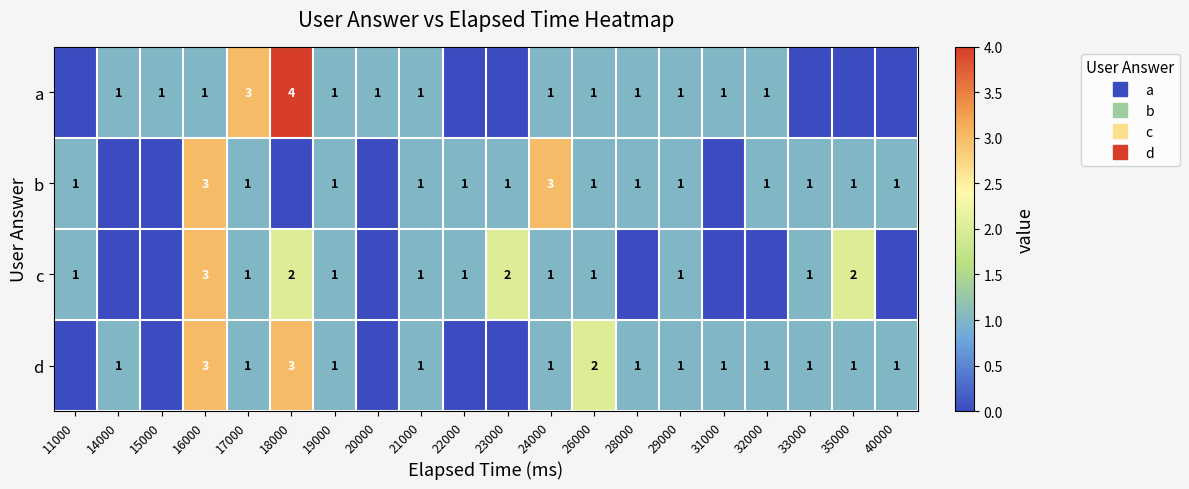

Which category has the highest value across all series?

18000